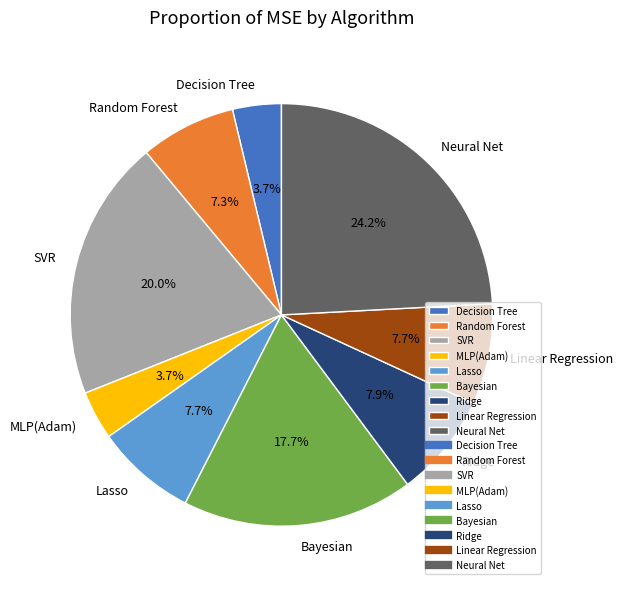

What portion of the pie excludes Decision Tree?

96.3%